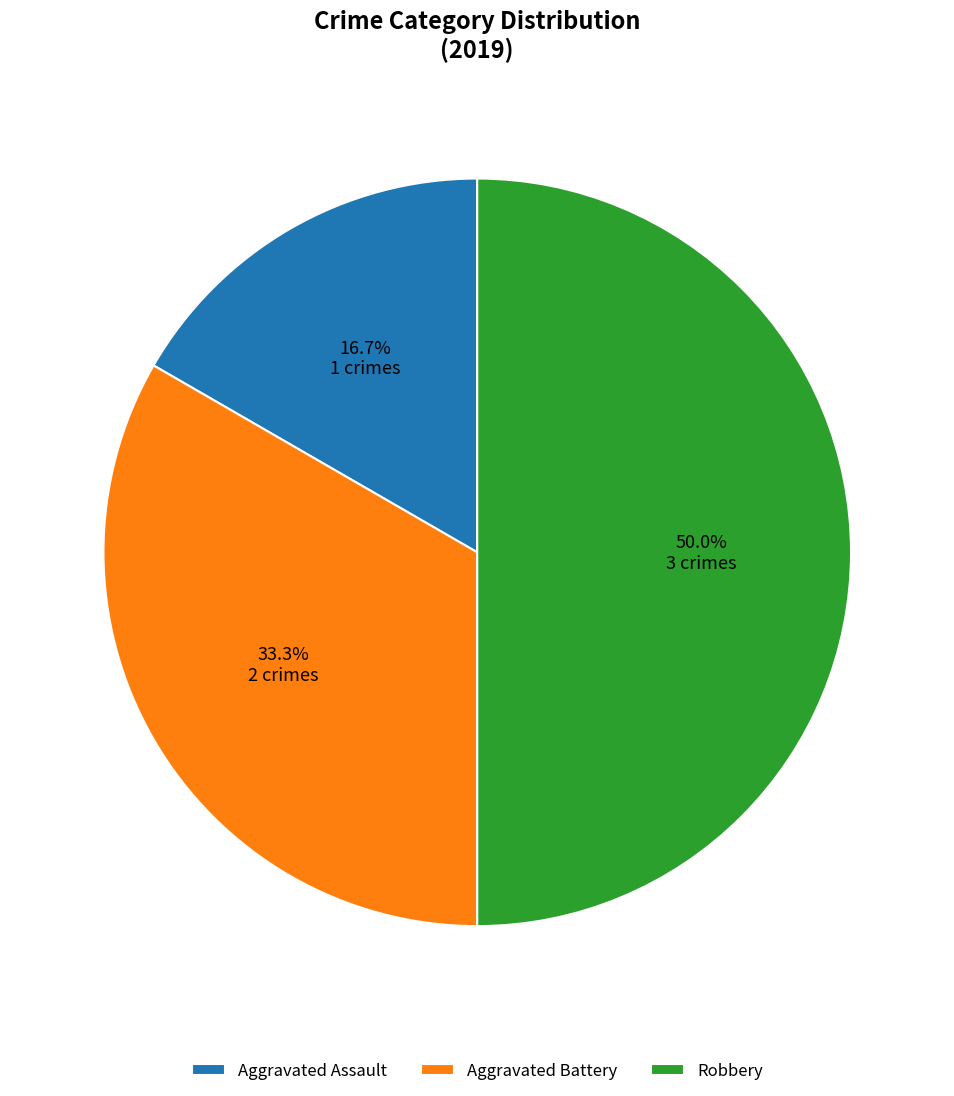

How many segments does this pie chart have?

3